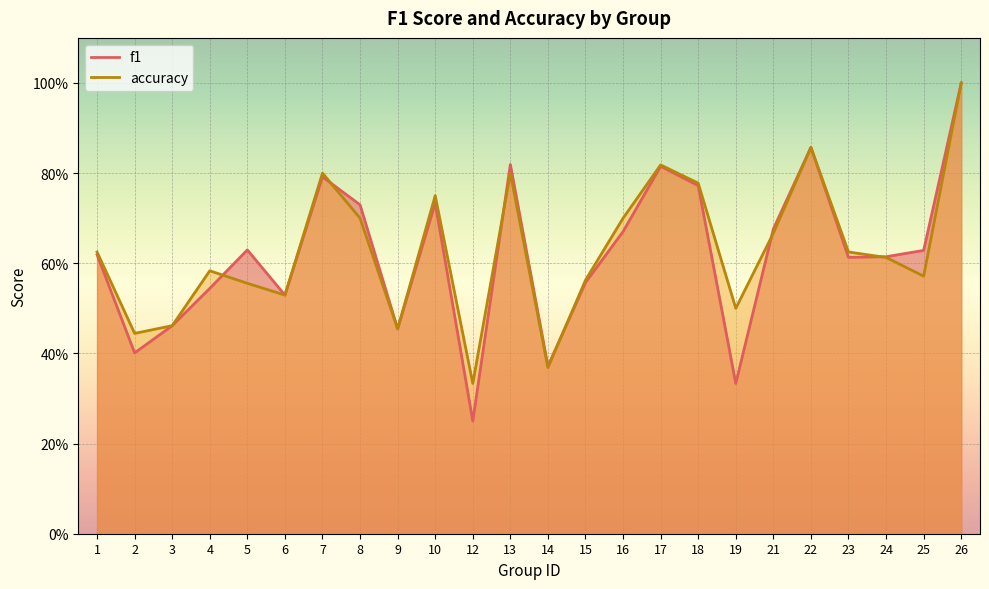

Reading left to right, transcribe all the data shown in this chart.

f1: 1=0.6	2=0.4	3=0.5	4=0.5	5=0.6	6=0.5	7=0.8	8=0.7	9=0.5	10=0.7	12=0.2	13=0.8	14=0.4	15=0.6	16=0.7	17=0.8	18=0.8	19=0.3	21=0.7	22=0.9	23=0.6	24=0.6	25=0.6	26=1.0
accuracy: 1=0.6	2=0.4	3=0.5	4=0.6	5=0.6	6=0.5	7=0.8	8=0.7	9=0.5	10=0.8	12=0.3	13=0.8	14=0.4	15=0.6	16=0.7	17=0.8	18=0.8	19=0.5	21=0.7	22=0.9	23=0.6	24=0.6	25=0.6	26=1.0